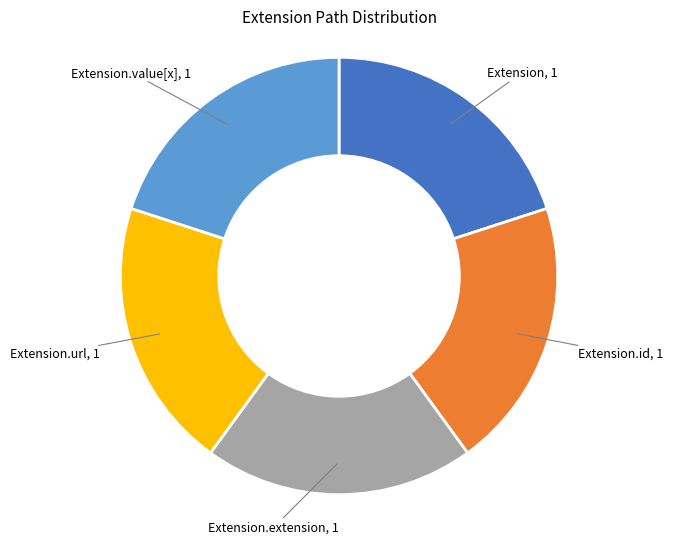

Does any single category account for the majority?

No